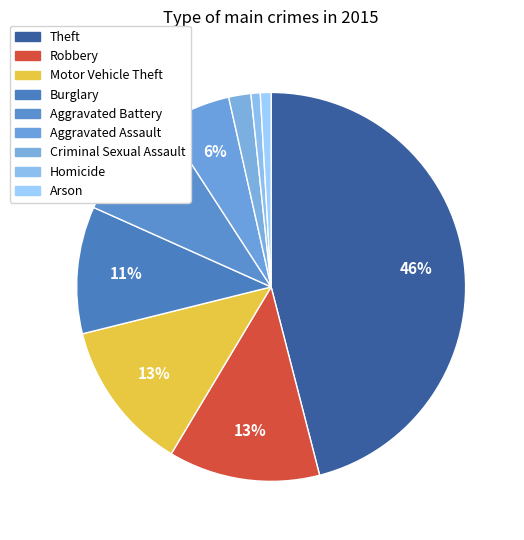

What percentage is NOT represented by Criminal Sexual Assault?

98.2%